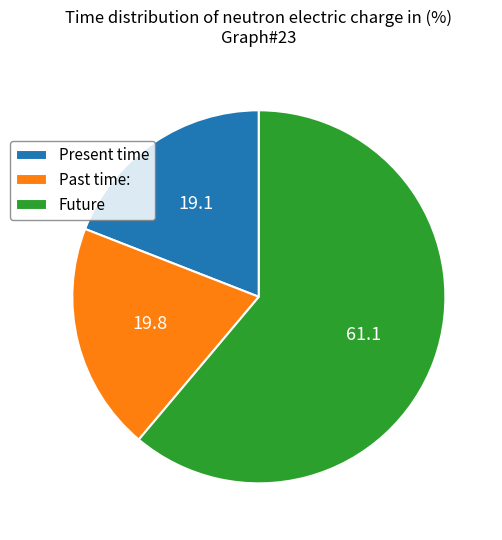

Rank the categories by value from highest to lowest.

Future, Past time:, Present time